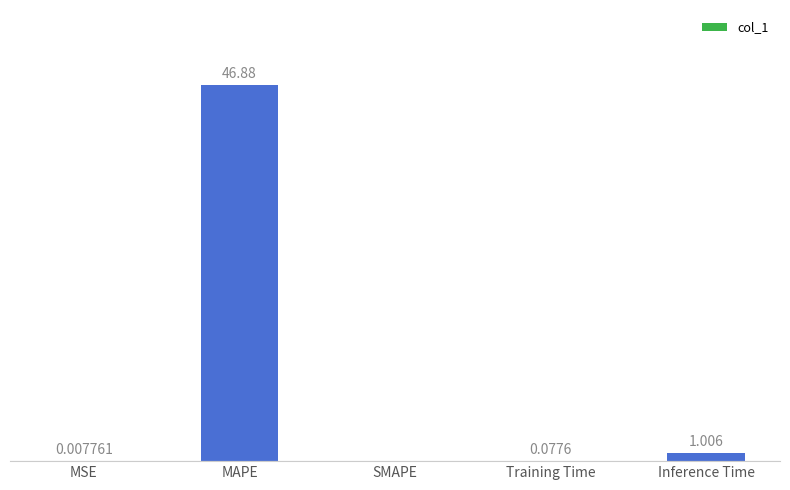

Which has a higher value, MSE or MAPE?

MAPE